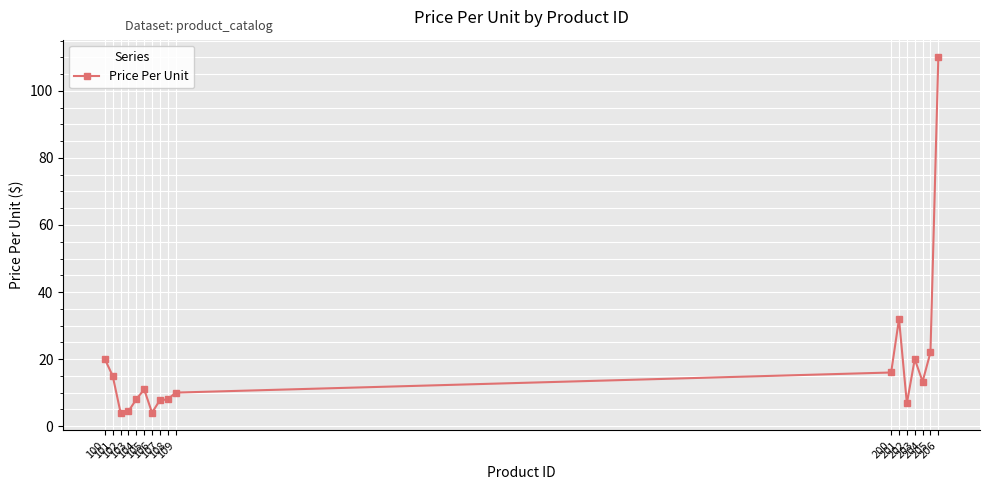

How many lines are shown in the chart?

1